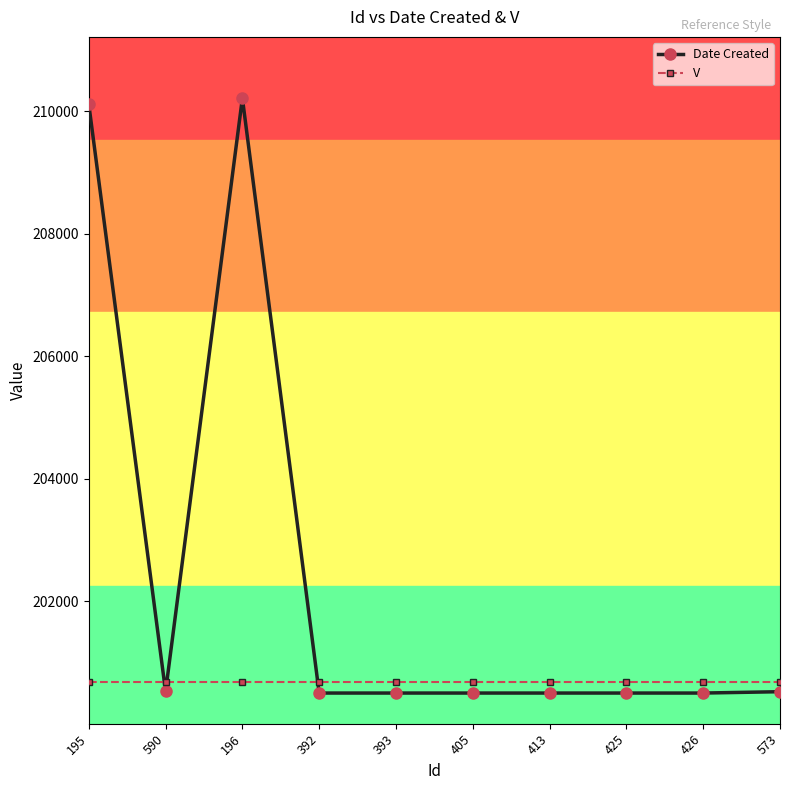

What is the value of the V point at the 8th from the left?

200676.6